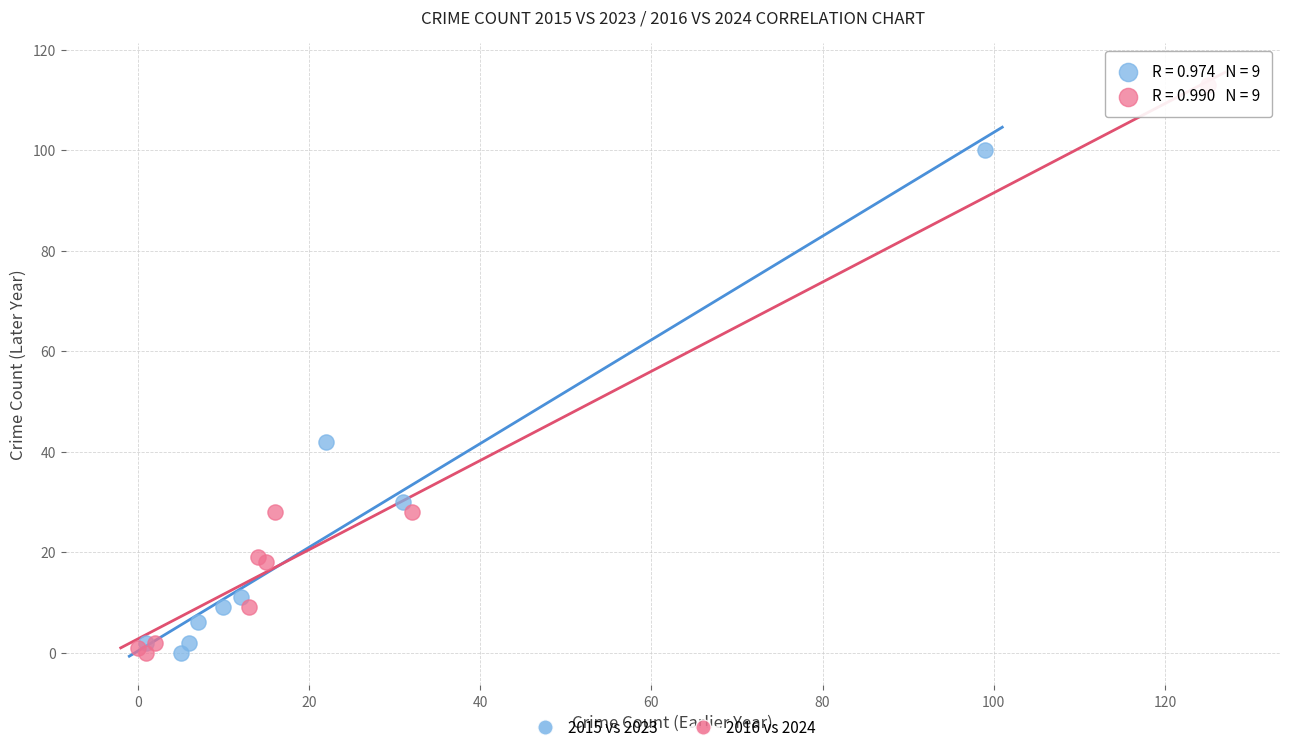

Which series has the largest Y range (max minus min)?

2016 vs 2024